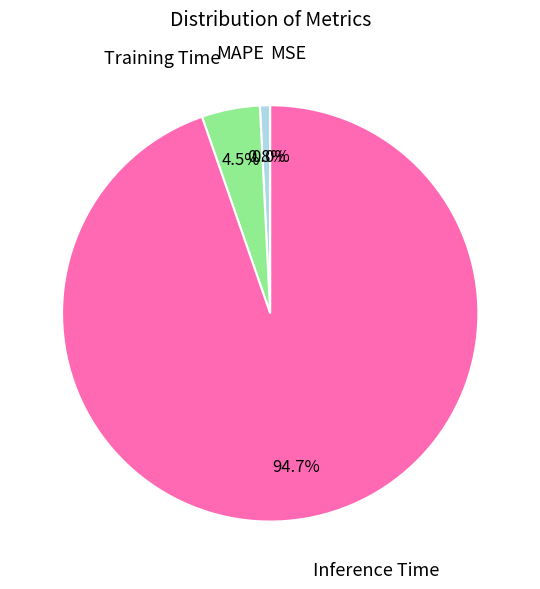

True or false: MSE accounts for 1% of the total.

False